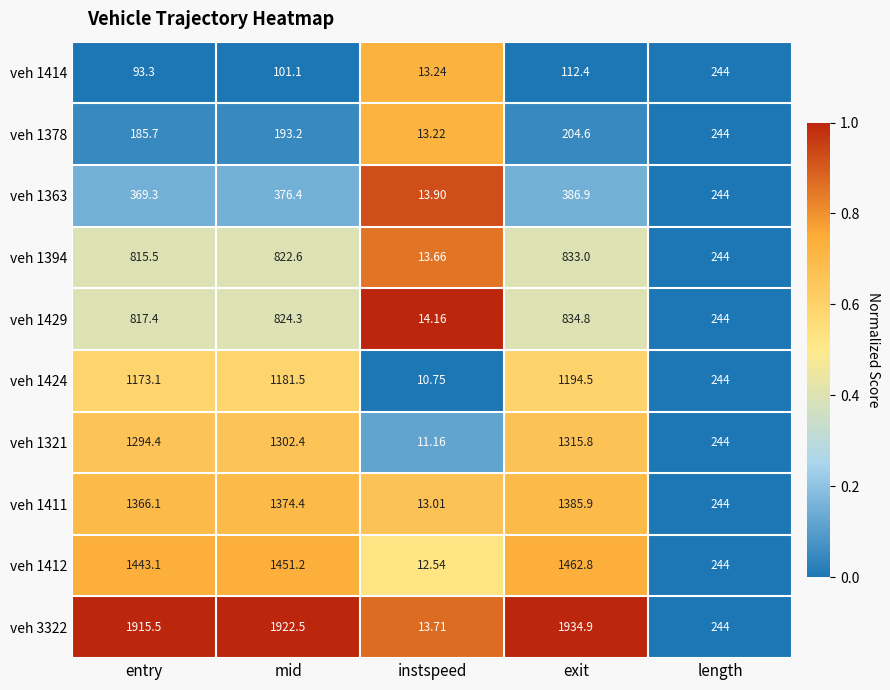

Where is veh 3322 nearest to the value 974?

length